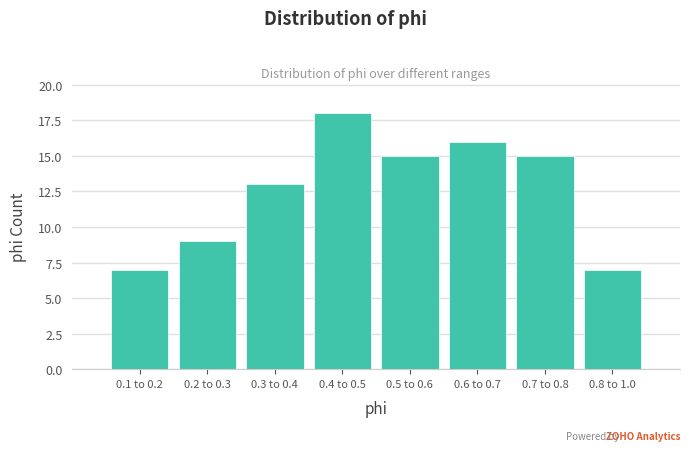

Reading right to left, what are all the values shown in this chart?

7	15	16	15	18	13	9	7